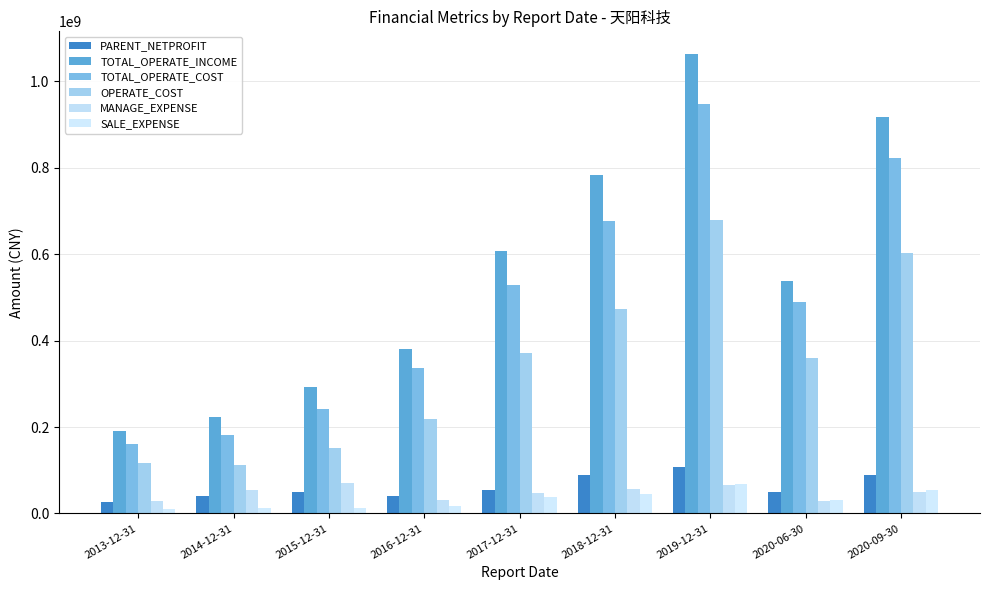

Which series has the widest spread of values?

TOTAL_OPERATE_INCOME